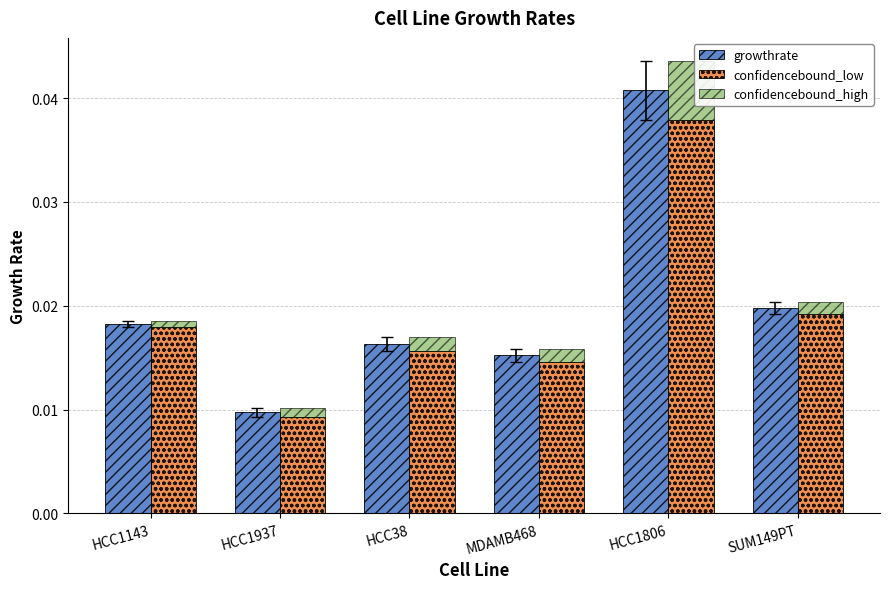

At which label is growthrate closest to 0?

HCC1937